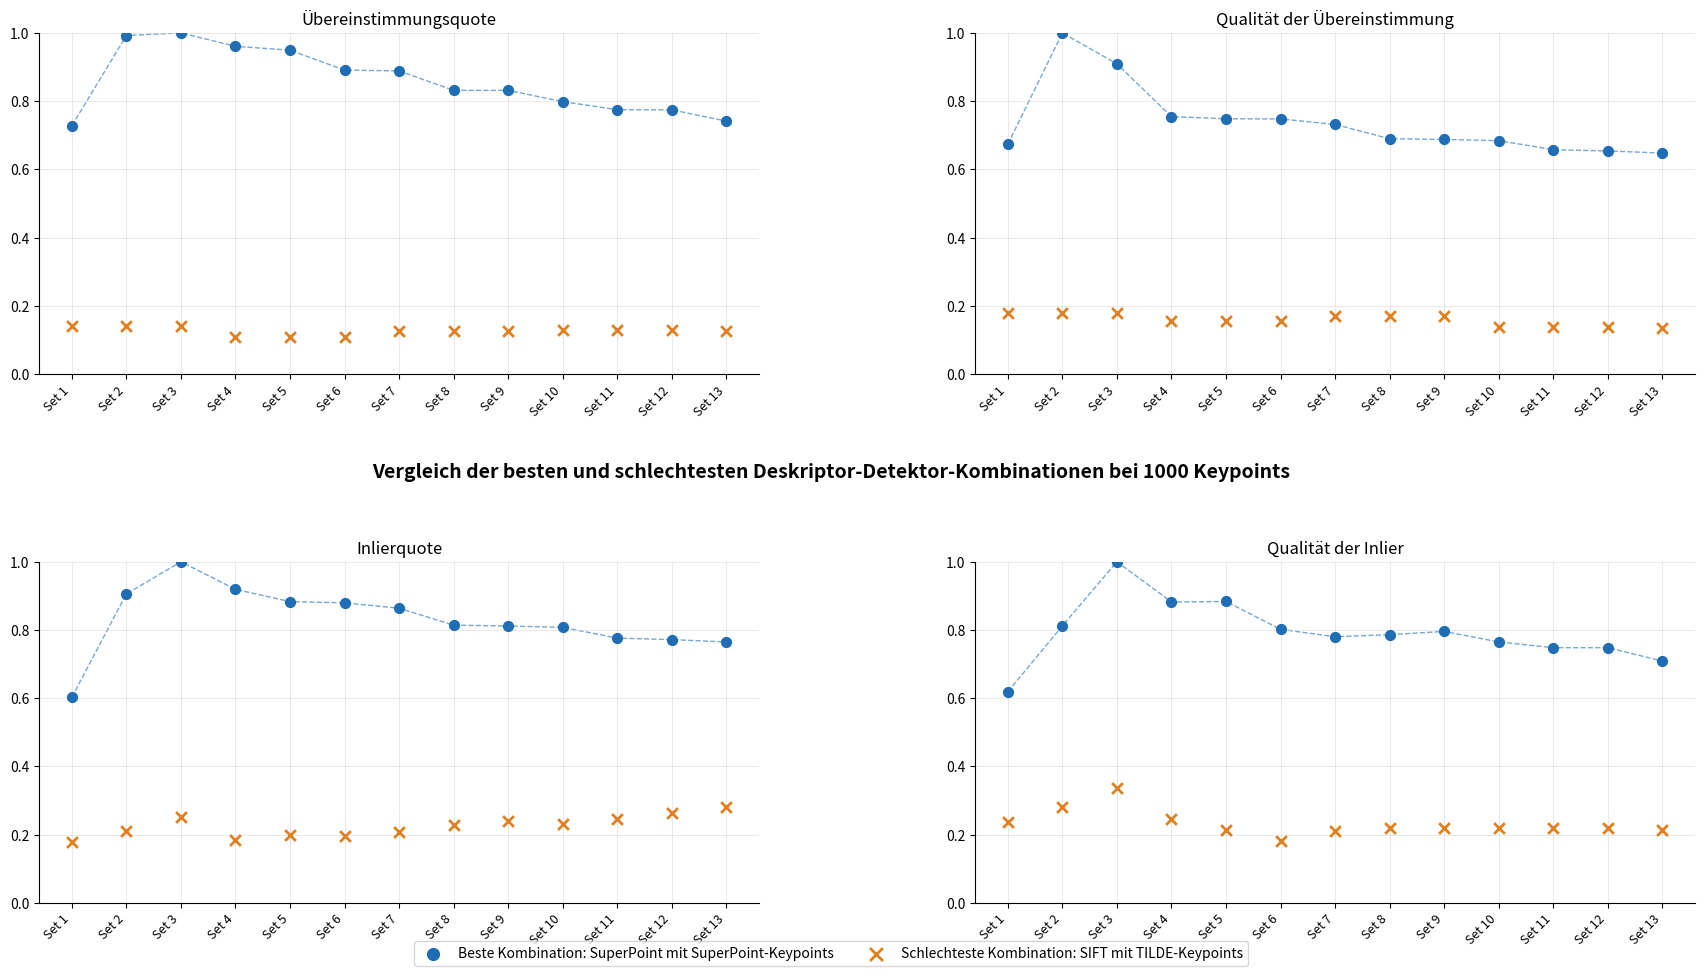

Is the value of Beste Kombination: SuperPoint mit SuperPoint-Keypoints at Set 7 greater than the value of Schlechteste Kombination: SIFT mit TILDE-Keypoints at Set 8?

Yes